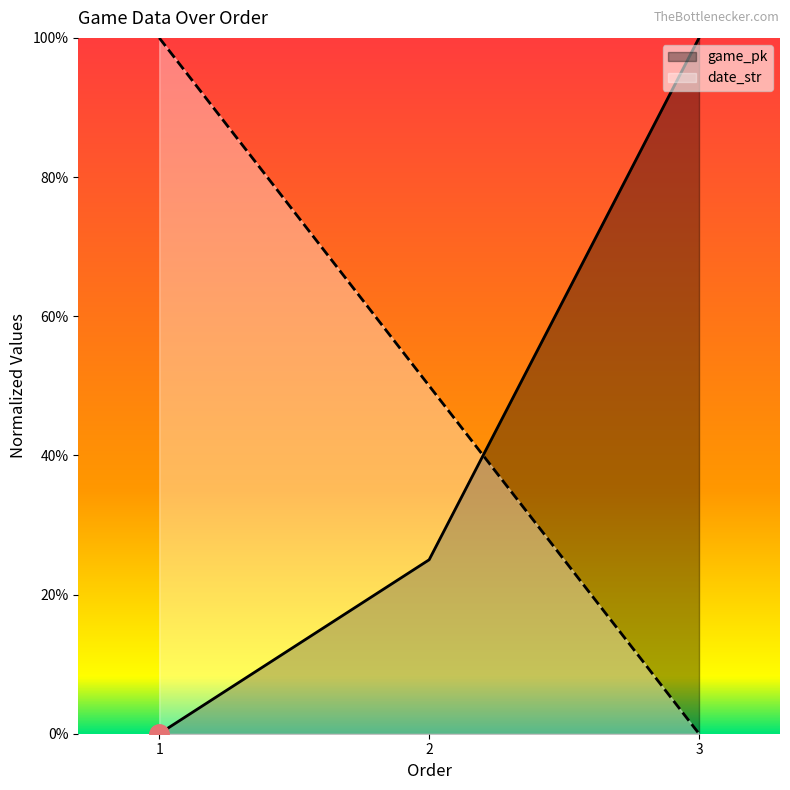

What are all the series names shown in the legend?

game_pk, date_str